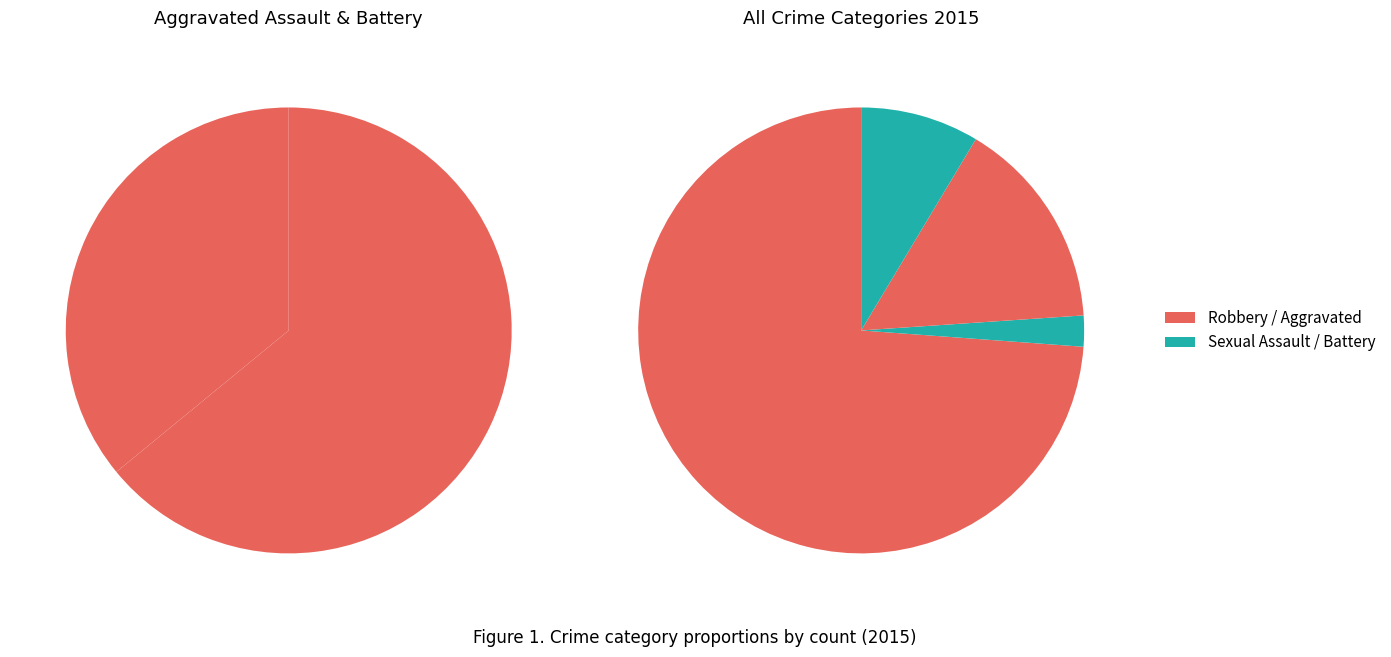

The Aggravated Battery slice represents 15% of the pie. True or false?

True